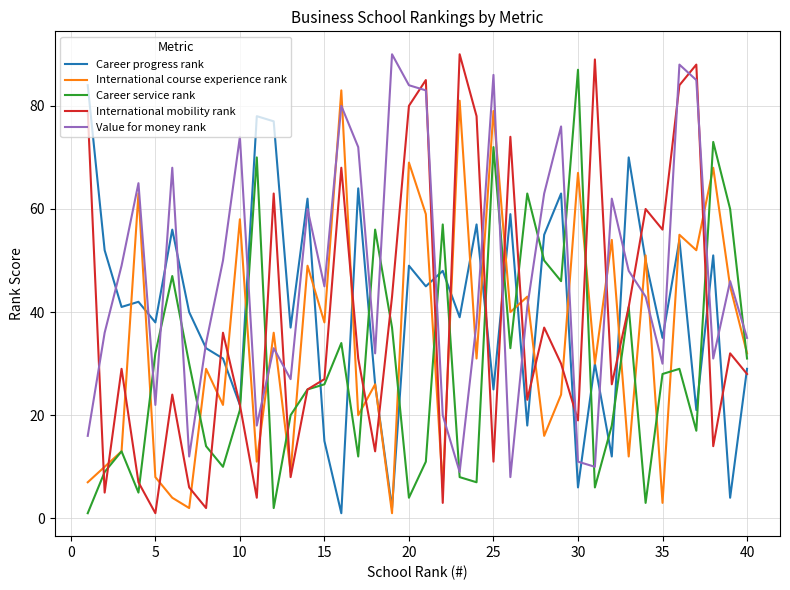

Which series has the largest total across all categories?

Value for money rank